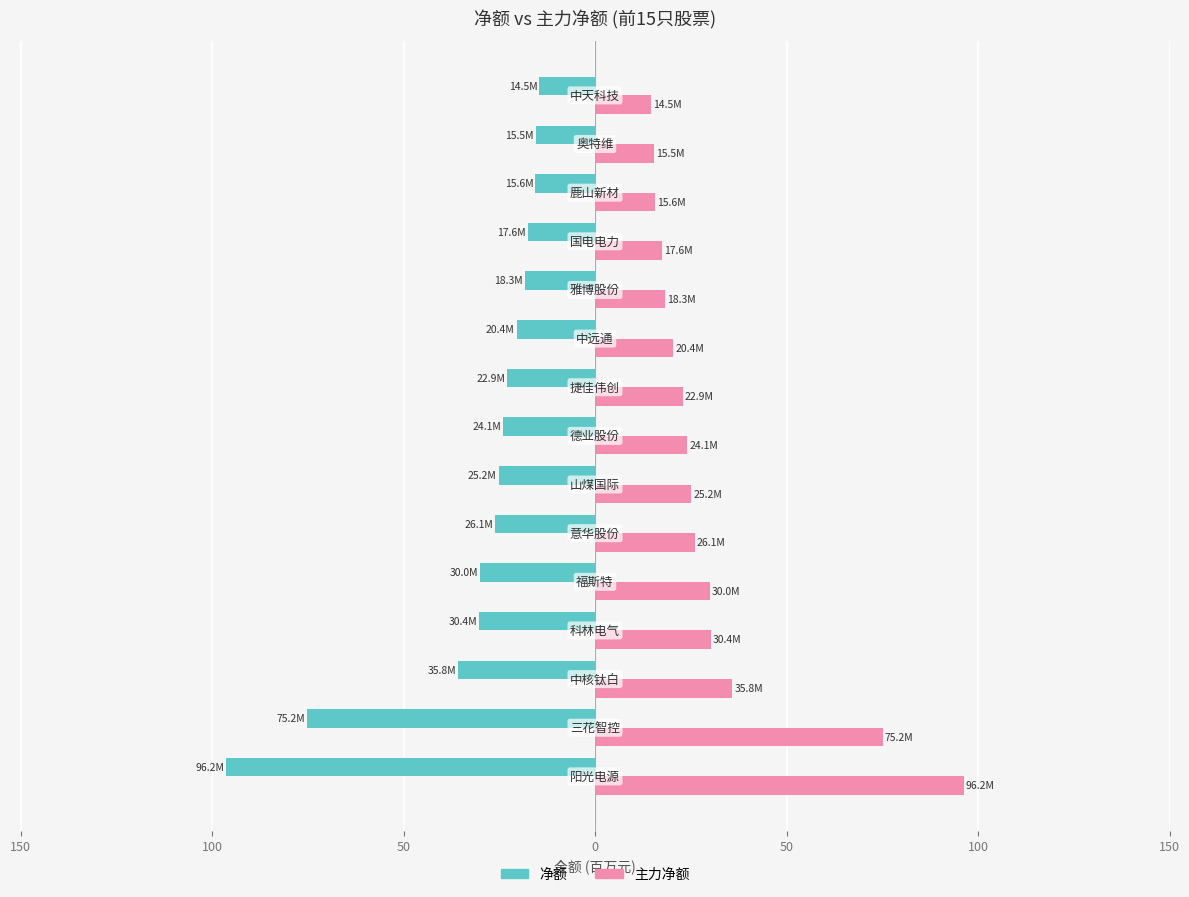

What is the value of the 净额 bar at the 10th from the left?

-20.4